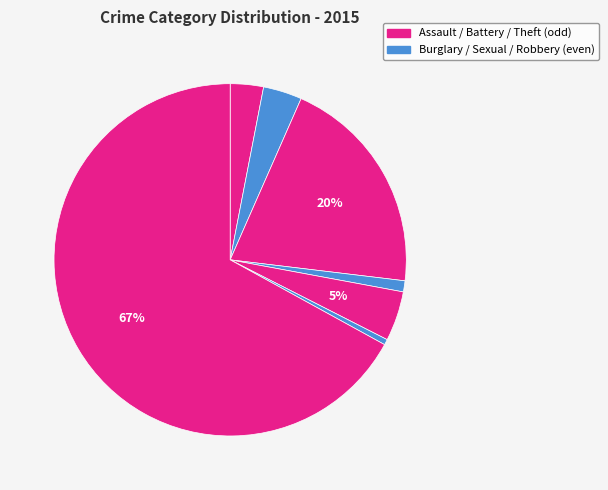

Count the number of slices in the pie.

7